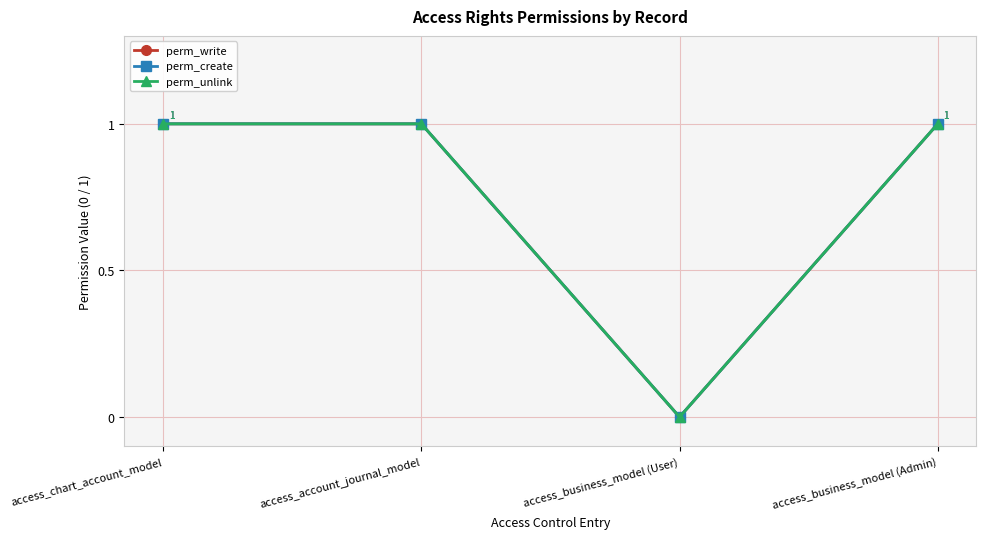

Is this an area chart (filled region under the line)?

No